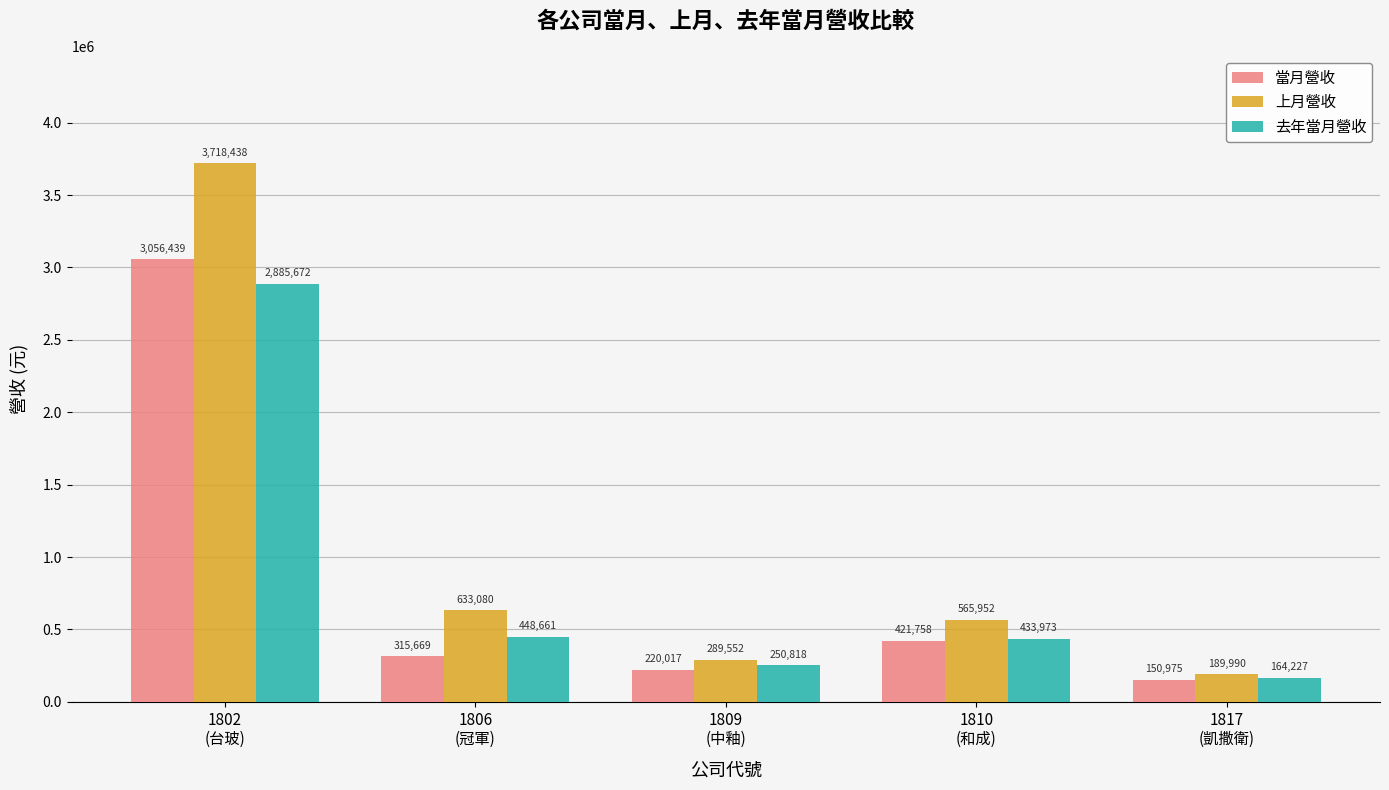

Reading left to right, what are all the values shown in this chart?

當月營收: 1802
(台玻)=3056439	1806
(冠軍)=315669	1809
(中釉)=220017	1810
(和成)=421758	1817
(凱撒衛)=150975
上月營收: 1802
(台玻)=3718438	1806
(冠軍)=633080	1809
(中釉)=289552	1810
(和成)=565952	1817
(凱撒衛)=189990
去年當月營收: 1802
(台玻)=2885672	1806
(冠軍)=448661	1809
(中釉)=250818	1810
(和成)=433973	1817
(凱撒衛)=164227